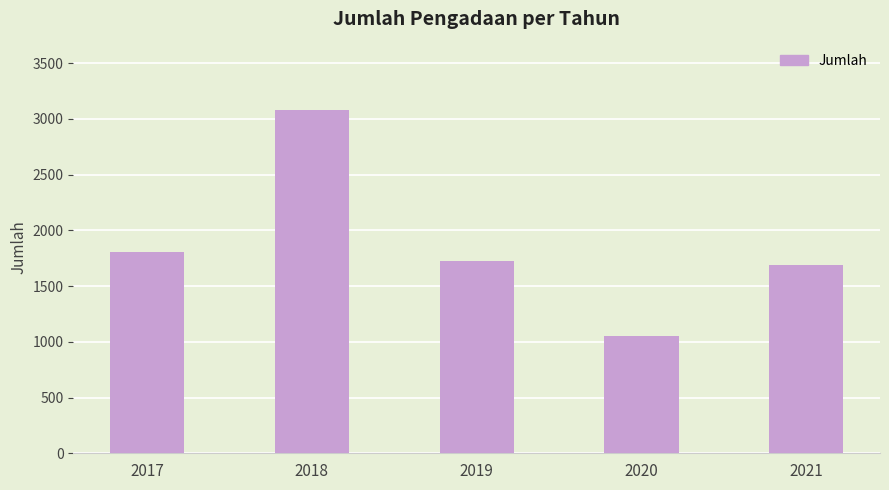

Which category has the lowest value across all series?

2020